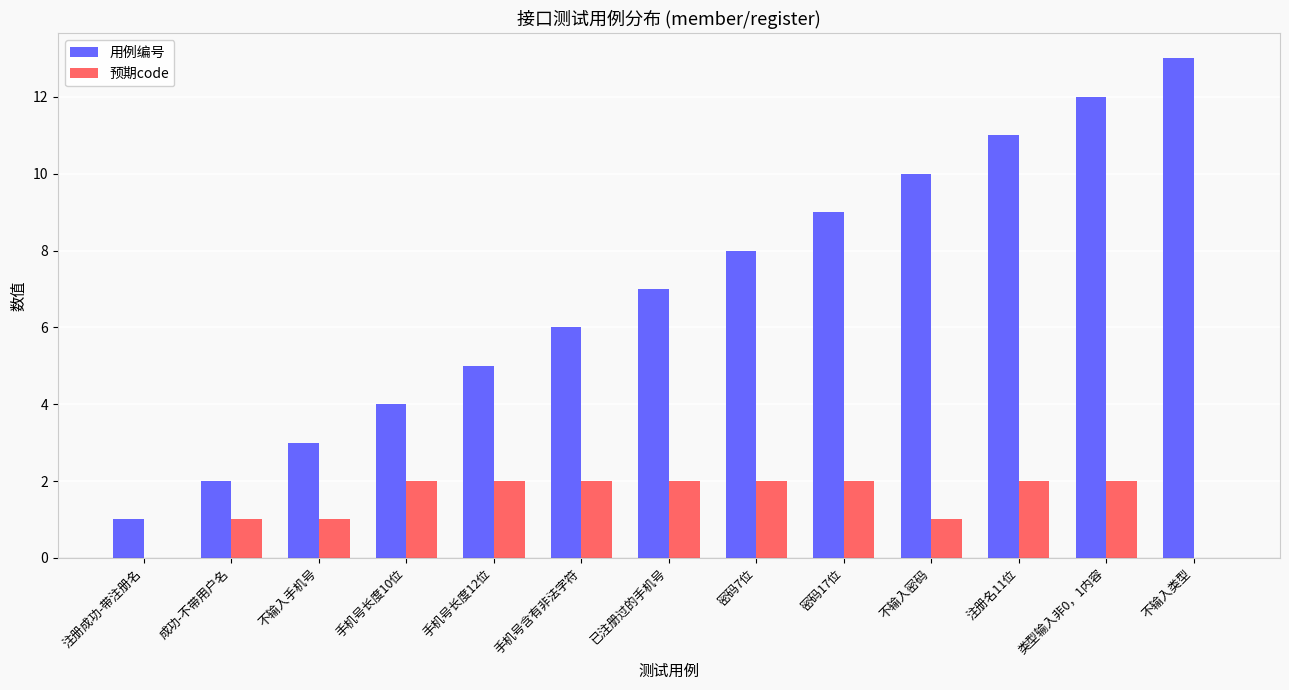

At which category does the chart reach its peak across all series?

不输入类型